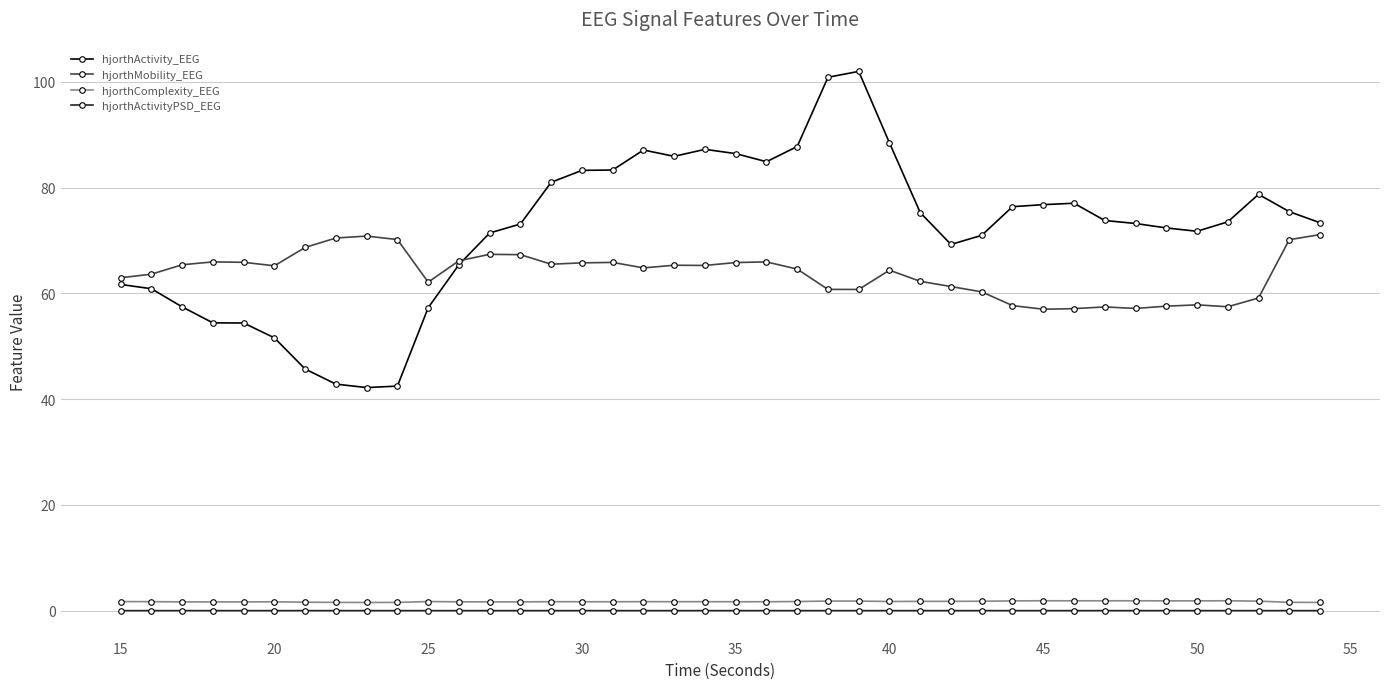

What is the value of the hjorthActivity_EEG point at the 7th from the left?

45.7